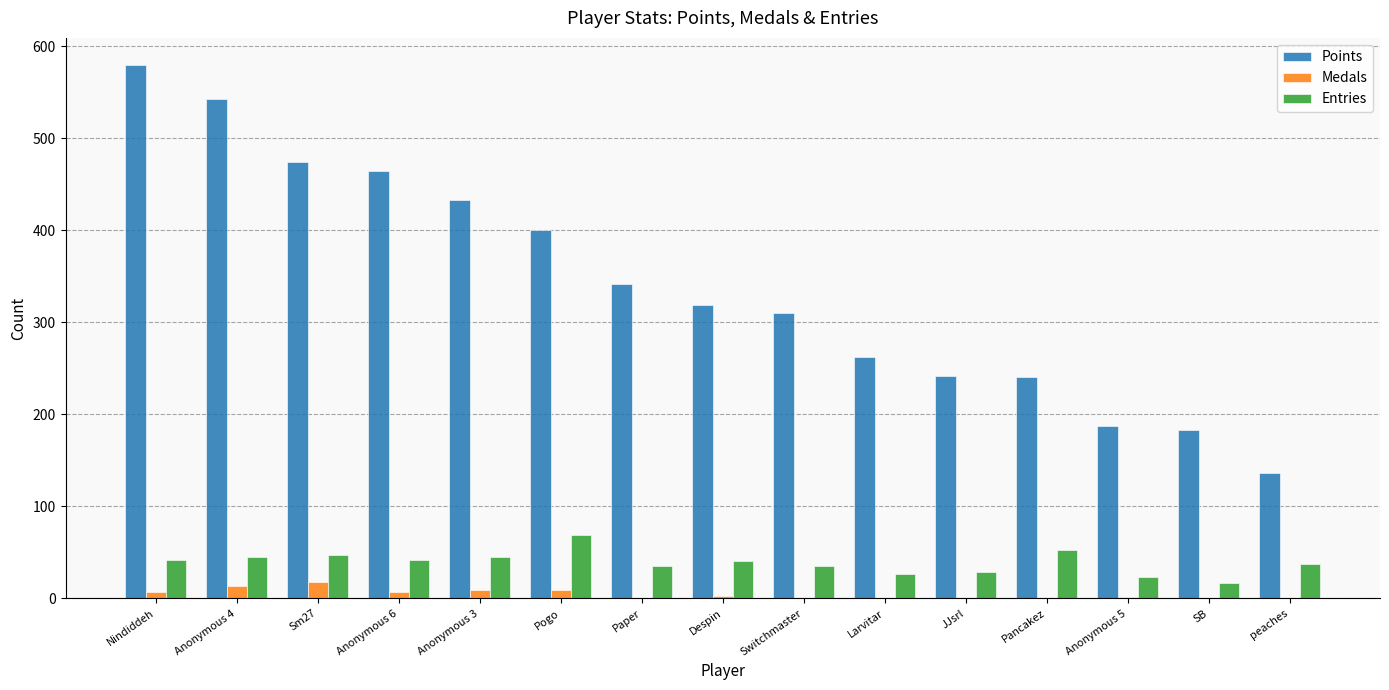

What is the sum of all Points values?

5115